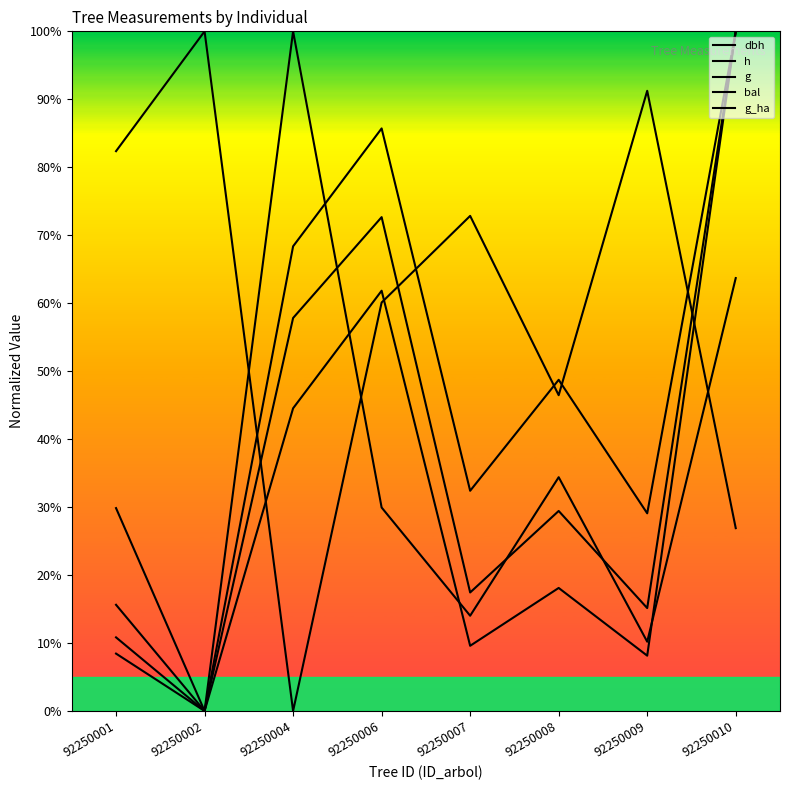

Which has a higher value, 92250009 or 92250004?

92250004